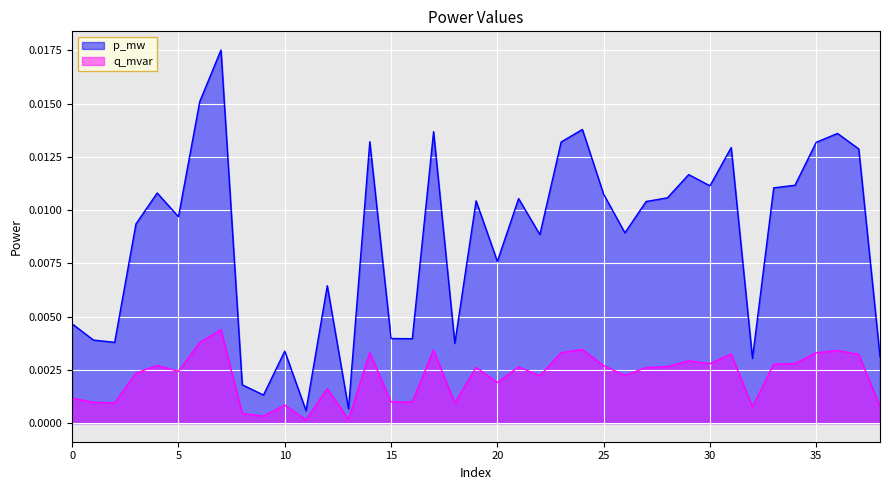

At which category does q_mvar reach its first local valley?

2